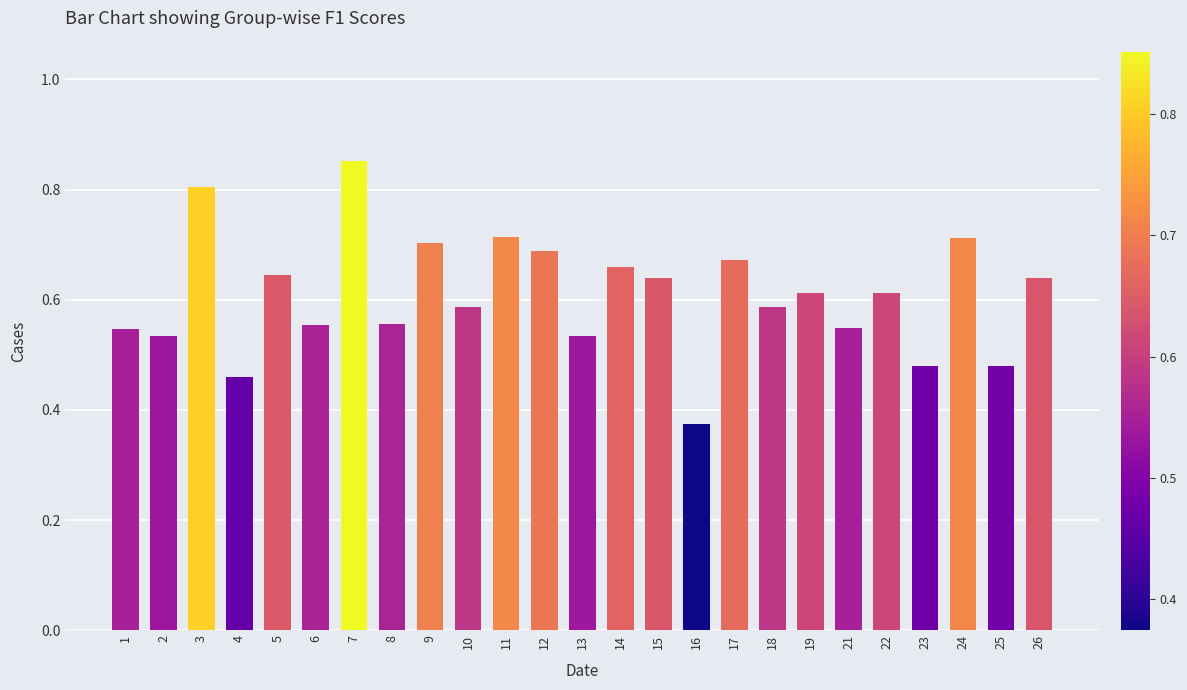

What is the sum of the values at 6 and 23?

1.0